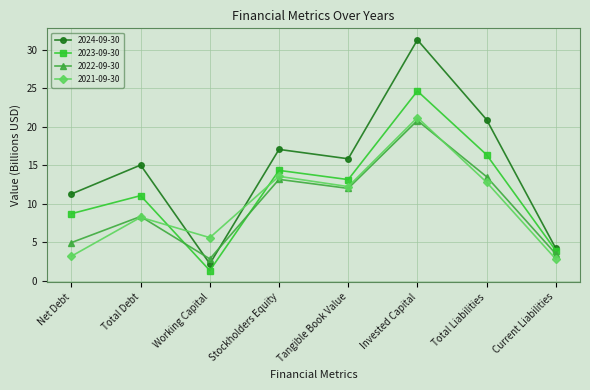

Read the 2024-09-30 value at Total Liabilities.

20.9